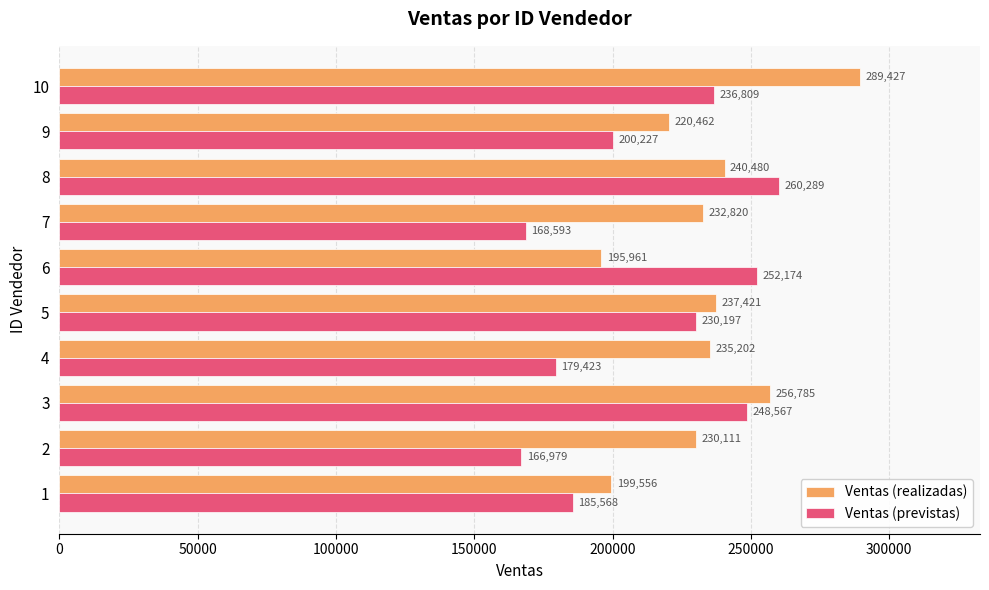

Is it true that Ventas (previstas) equals 411786 at 9?

False